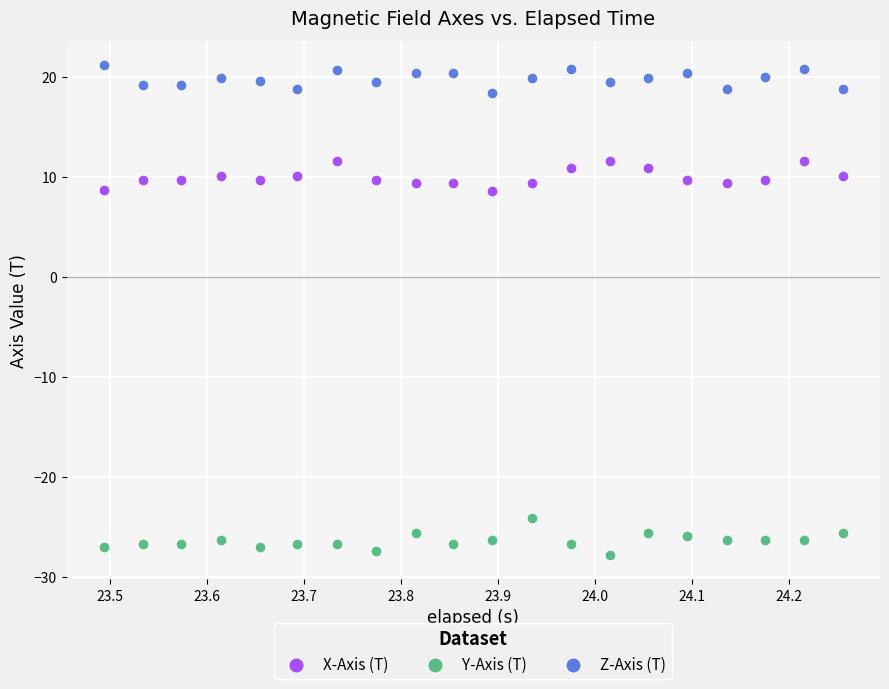

Which series contains the highest Y value?

Z-Axis (T)